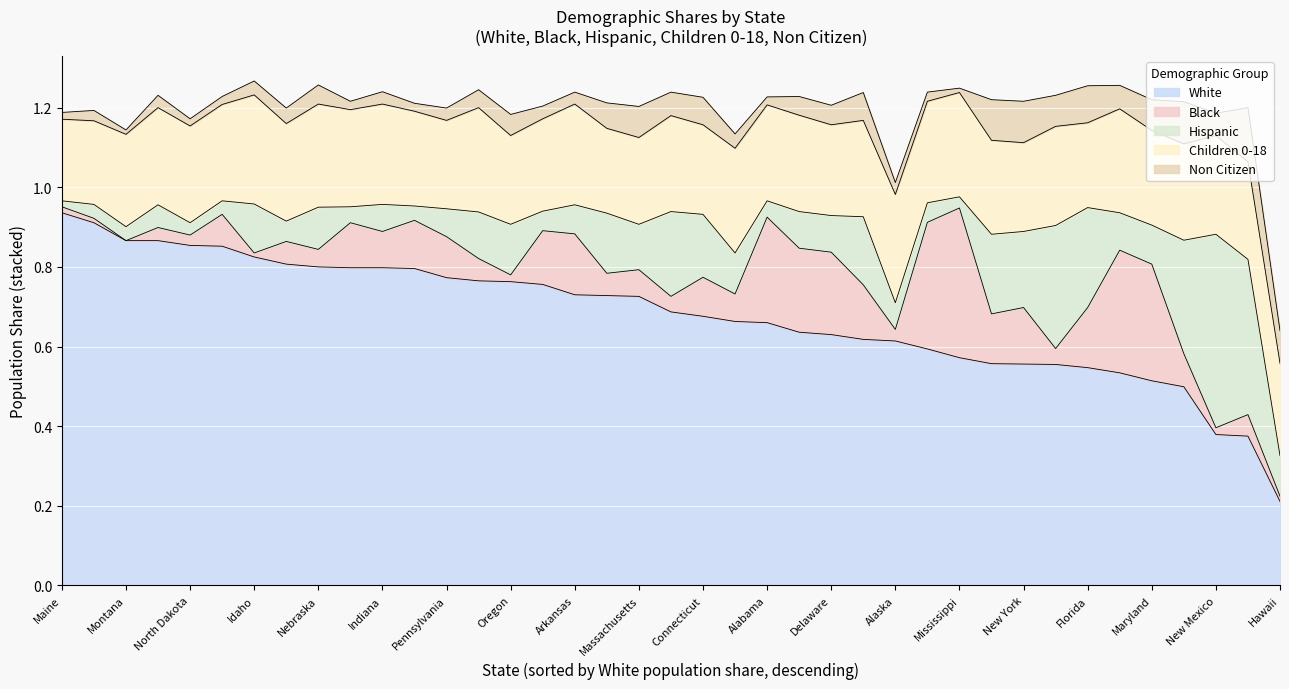

True or false: Non Citizen and Children 0-18 intersect in this chart.

False